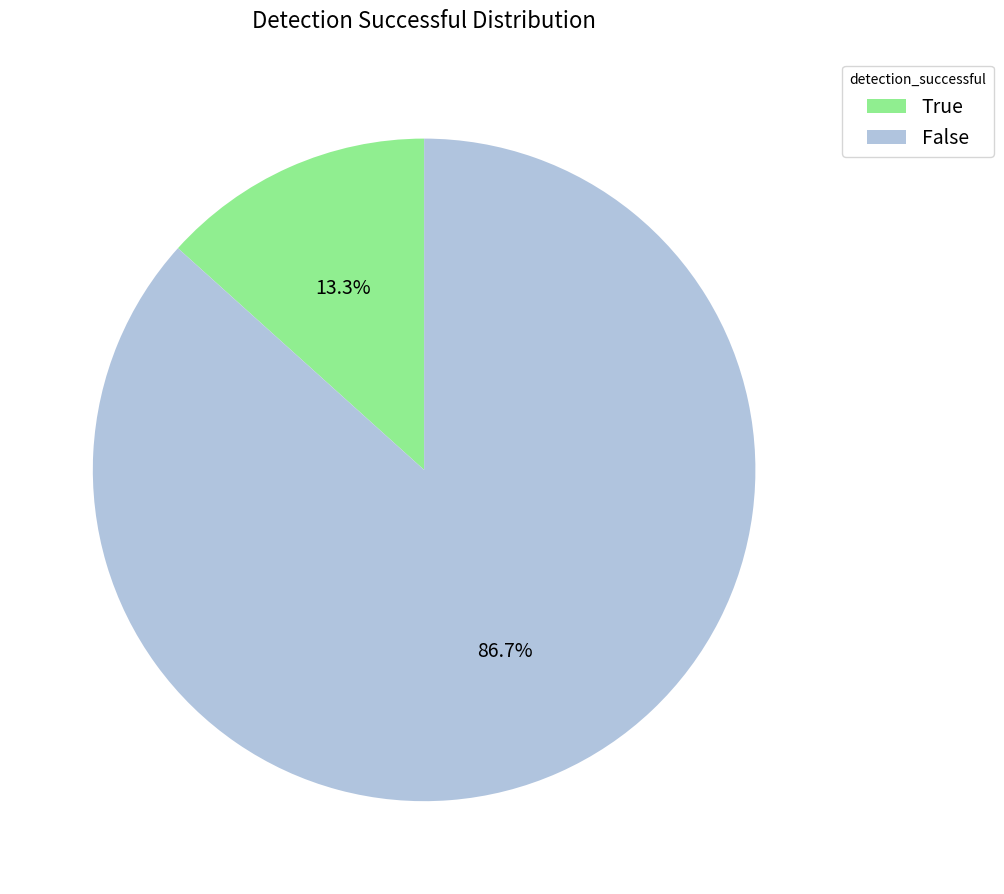

To the nearest percent, what portion does True represent?

13%